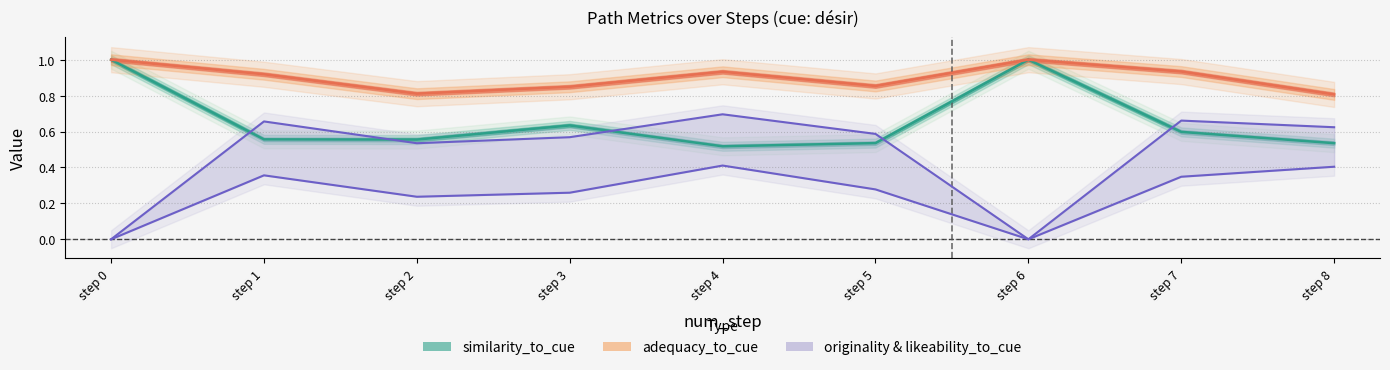

At which category is the sum across all series the highest?

step 4